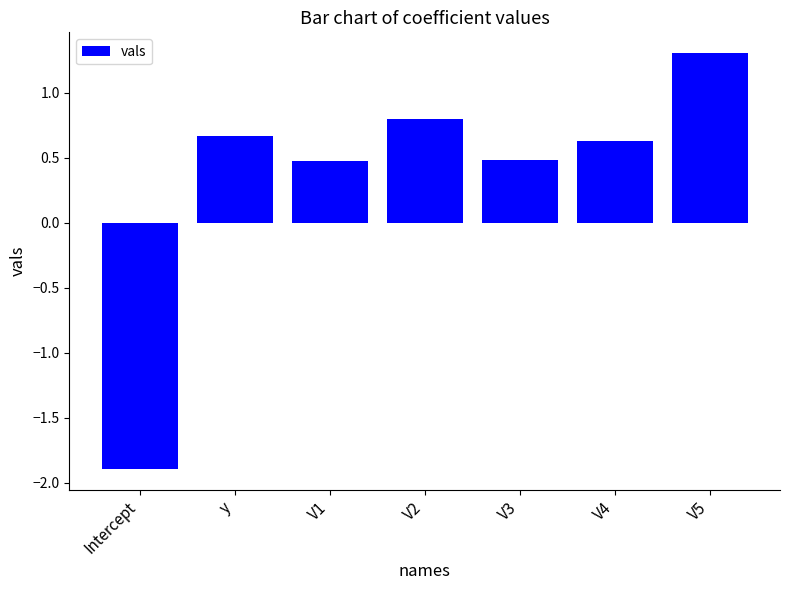

What is the approximate value at V3?

0.5